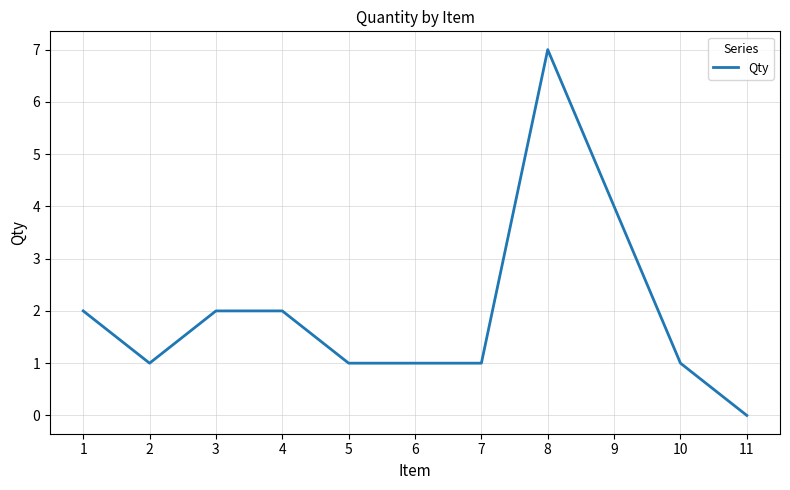

Reading left to right, extract all data points from this chart.

2	1	2	2	1	1	1	7	4	1	0